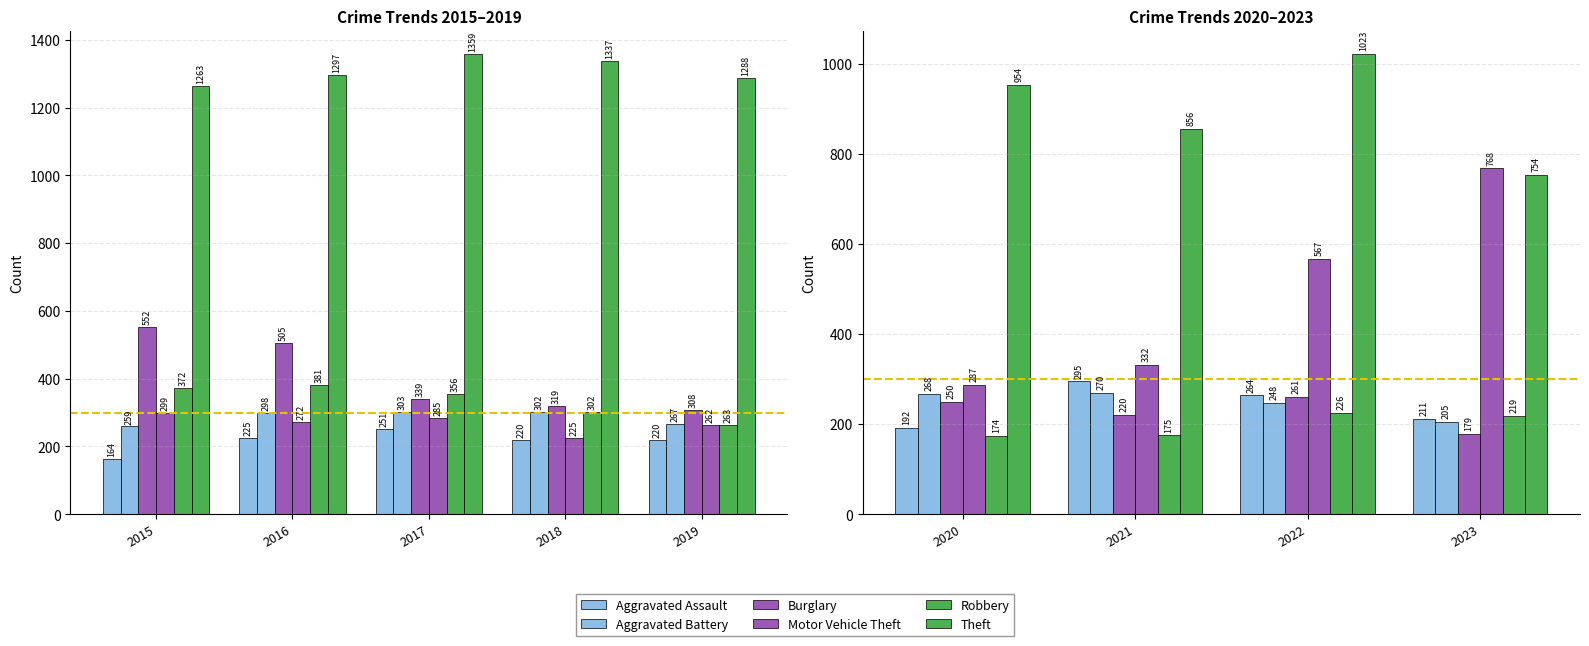

Which series has the largest total across all categories?

Theft